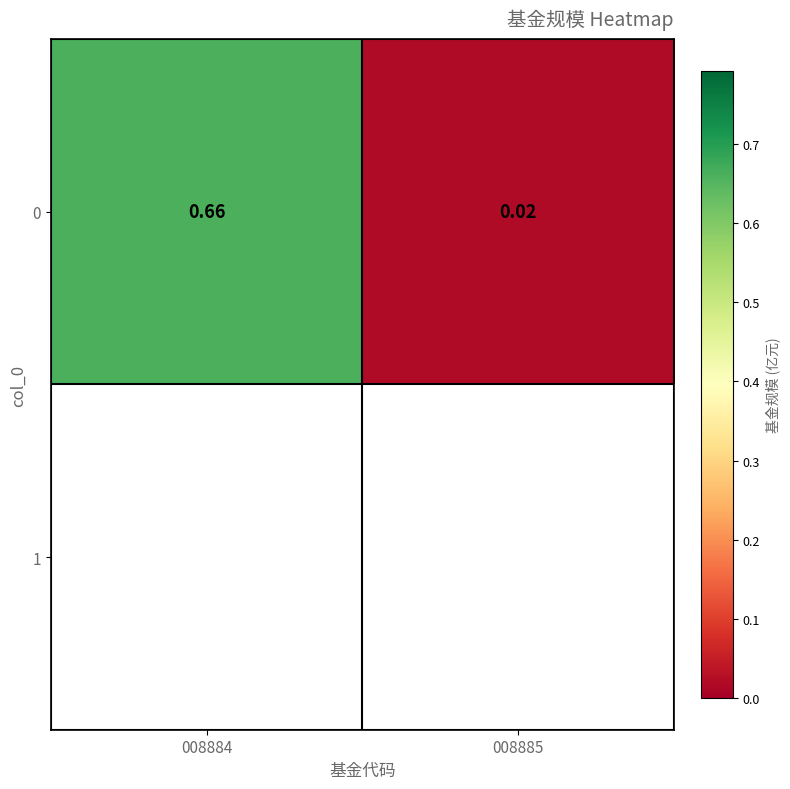

The value at 008884 is 0.7. True or false?

True